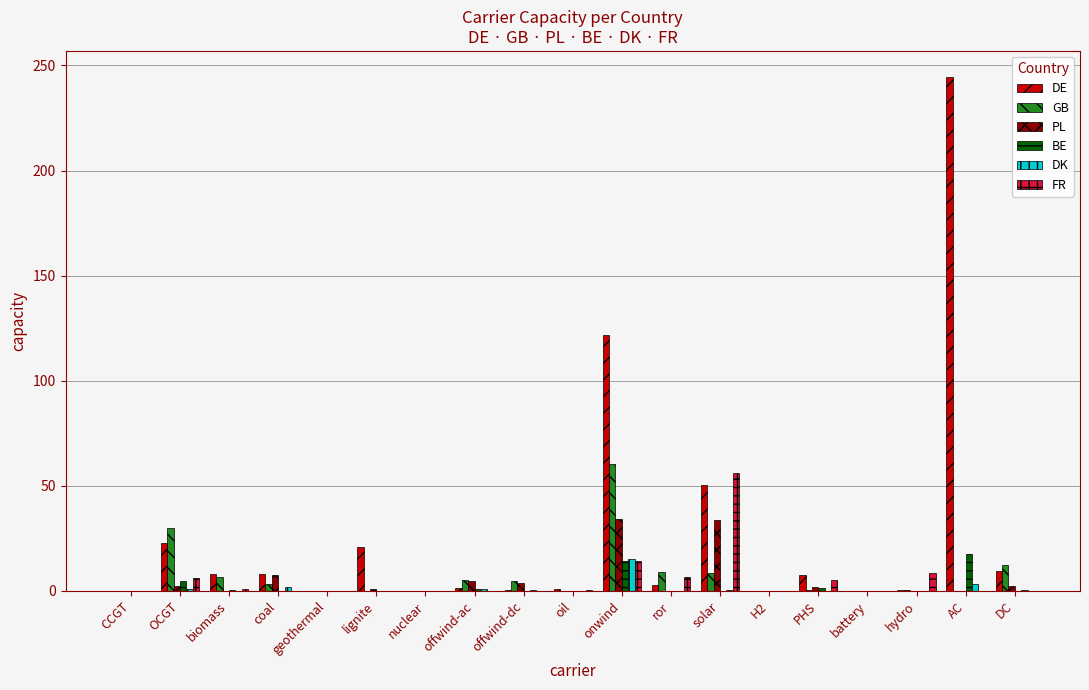

Which series has the largest total across all categories?

DE